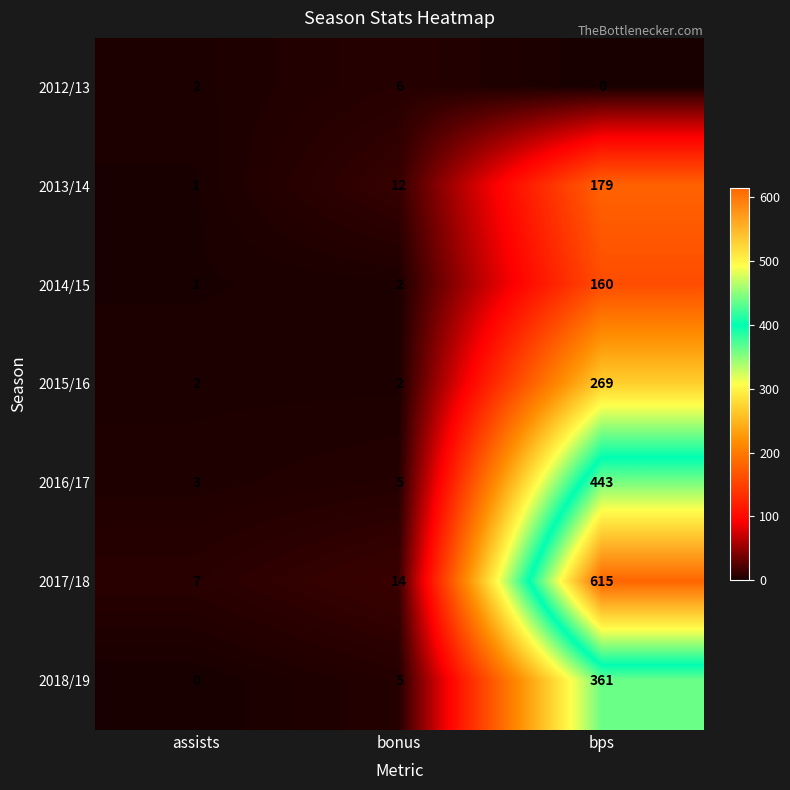

What is the sum of the 2013/14 values at bonus and assists?

13